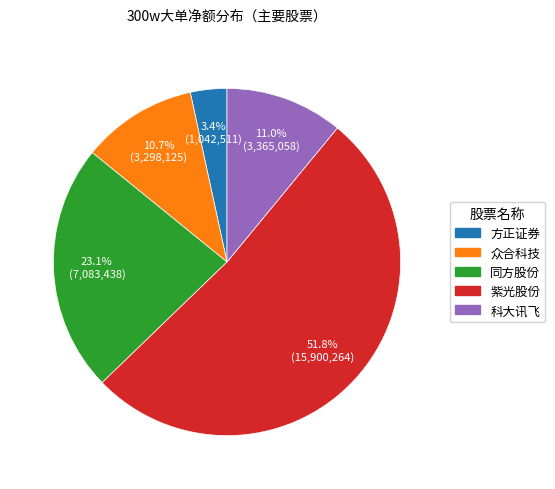

What is the smallest slice in the pie chart?

方正证券